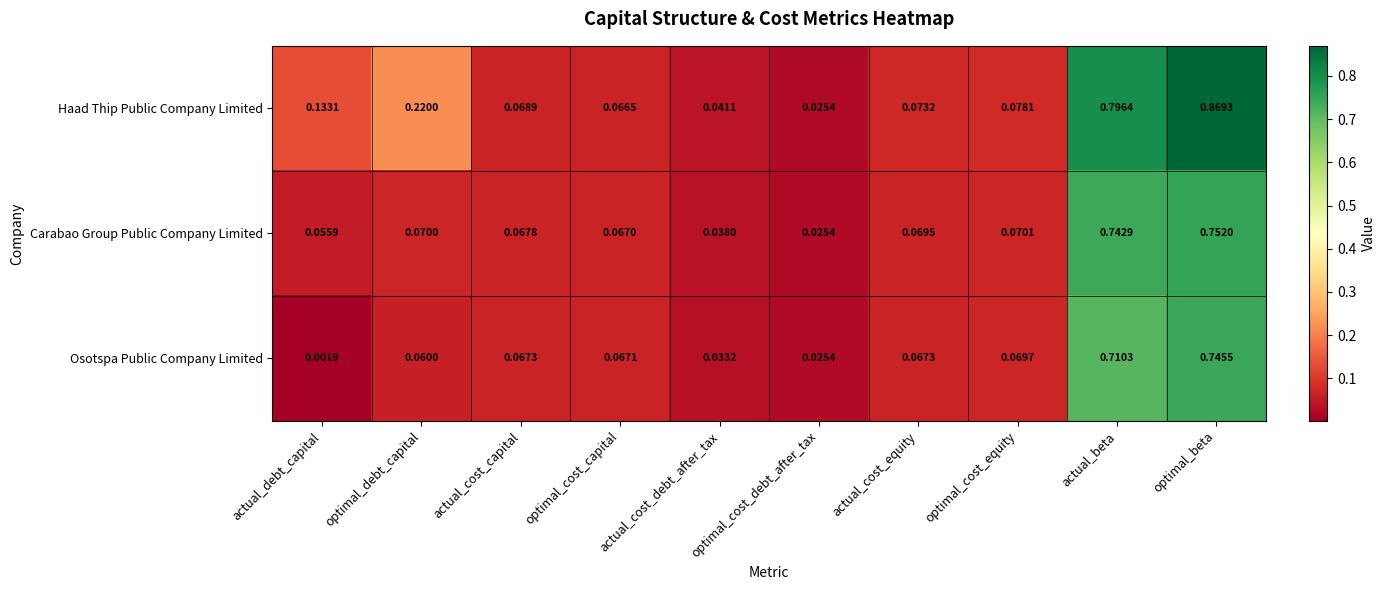

Which series has the widest spread of values?

Haad Thip Public Company Limited